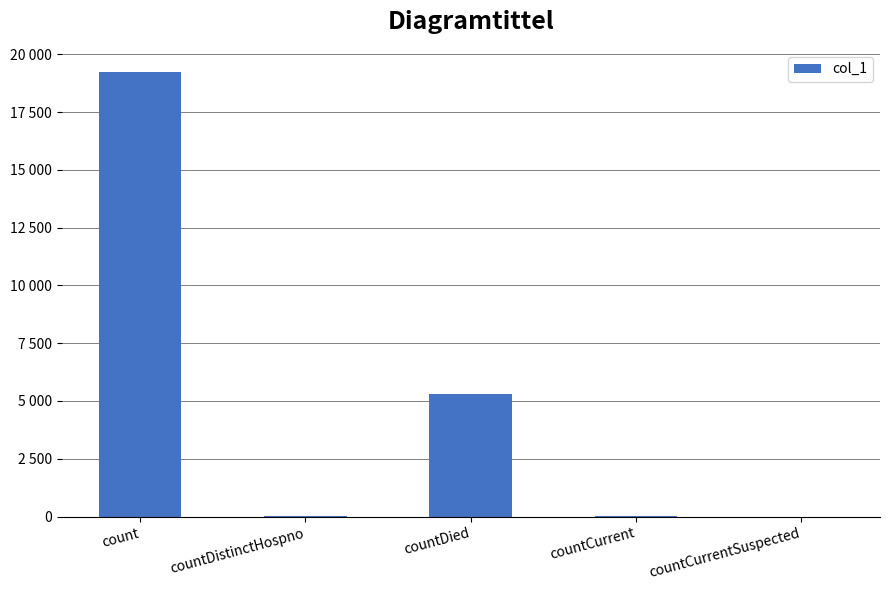

The chart shows a value of 2198 at countDied. True or false?

False